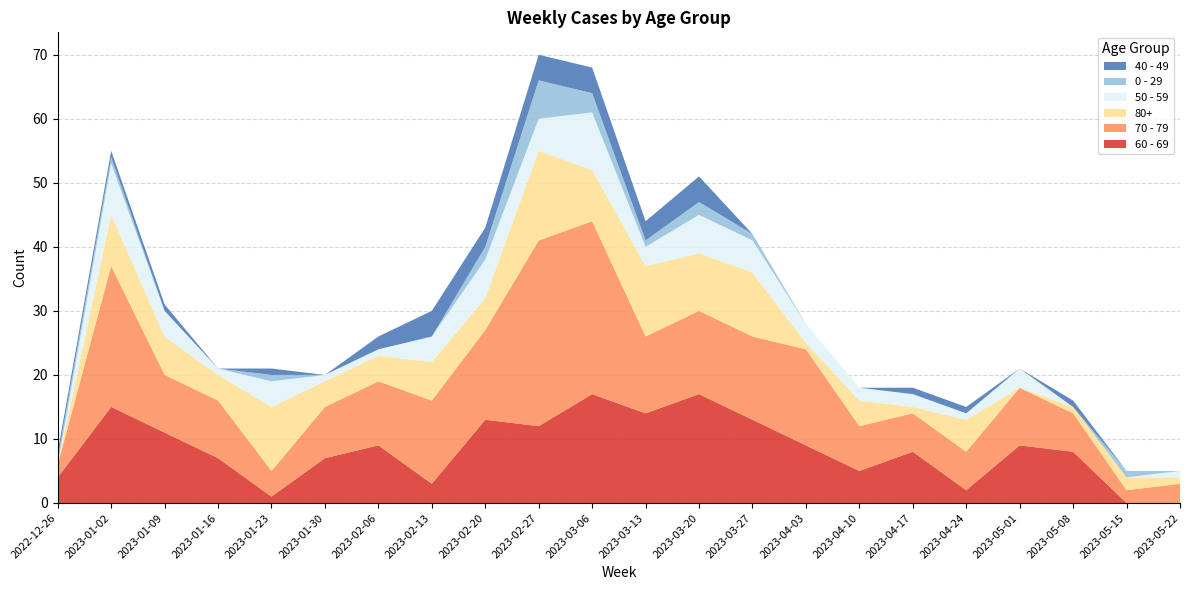

Reading right to left, extract all data points from this chart.

60 - 69: 2023-05-22=0	2023-05-15=0	2023-05-08=8	2023-05-01=9	2023-04-24=2	2023-04-17=8	2023-04-10=5	2023-04-03=9	2023-03-27=13	2023-03-20=17	2023-03-13=14	2023-03-06=17	2023-02-27=12	2023-02-20=13	2023-02-13=3	2023-02-06=9	2023-01-30=7	2023-01-23=1	2023-01-16=7	2023-01-09=11	2023-01-02=15	2022-12-26=4
70 - 79: 2023-05-22=3	2023-05-15=2	2023-05-08=6	2023-05-01=9	2023-04-24=6	2023-04-17=6	2023-04-10=7	2023-04-03=15	2023-03-27=13	2023-03-20=13	2023-03-13=12	2023-03-06=27	2023-02-27=29	2023-02-20=14	2023-02-13=13	2023-02-06=10	2023-01-30=8	2023-01-23=4	2023-01-16=9	2023-01-09=9	2023-01-02=22	2022-12-26=2
80+: 2023-05-22=1	2023-05-15=2	2023-05-08=1	2023-05-01=0	2023-04-24=5	2023-04-17=1	2023-04-10=4	2023-04-03=1	2023-03-27=10	2023-03-20=9	2023-03-13=11	2023-03-06=8	2023-02-27=14	2023-02-20=5	2023-02-13=6	2023-02-06=4	2023-01-30=4	2023-01-23=10	2023-01-16=4	2023-01-09=6	2023-01-02=8	2022-12-26=0
50 - 59: 2023-05-22=1	2023-05-15=0	2023-05-08=0	2023-05-01=3	2023-04-24=1	2023-04-17=2	2023-04-10=2	2023-04-03=3	2023-03-27=5	2023-03-20=6	2023-03-13=3	2023-03-06=9	2023-02-27=5	2023-02-20=6	2023-02-13=4	2023-02-06=1	2023-01-30=1	2023-01-23=4	2023-01-16=1	2023-01-09=4	2023-01-02=8	2022-12-26=0
0 - 29: 2023-05-22=0	2023-05-15=1	2023-05-08=0	2023-05-01=0	2023-04-24=0	2023-04-17=0	2023-04-10=0	2023-04-03=0	2023-03-27=1	2023-03-20=2	2023-03-13=1	2023-03-06=3	2023-02-27=6	2023-02-20=2	2023-02-13=0	2023-02-06=0	2023-01-30=0	2023-01-23=1	2023-01-16=0	2023-01-09=0	2023-01-02=1	2022-12-26=1
40 - 49: 2023-05-22=0	2023-05-15=0	2023-05-08=1	2023-05-01=0	2023-04-24=1	2023-04-17=1	2023-04-10=0	2023-04-03=0	2023-03-27=0	2023-03-20=4	2023-03-13=3	2023-03-06=4	2023-02-27=4	2023-02-20=3	2023-02-13=4	2023-02-06=2	2023-01-30=0	2023-01-23=1	2023-01-16=0	2023-01-09=1	2023-01-02=1	2022-12-26=1